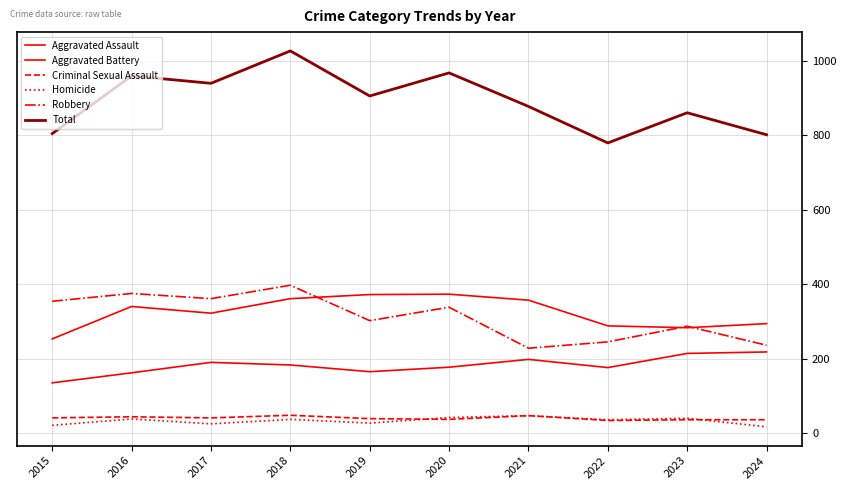

In Aggravated Assault, how many points are lower than both neighbors (excluding endpoints)?

2